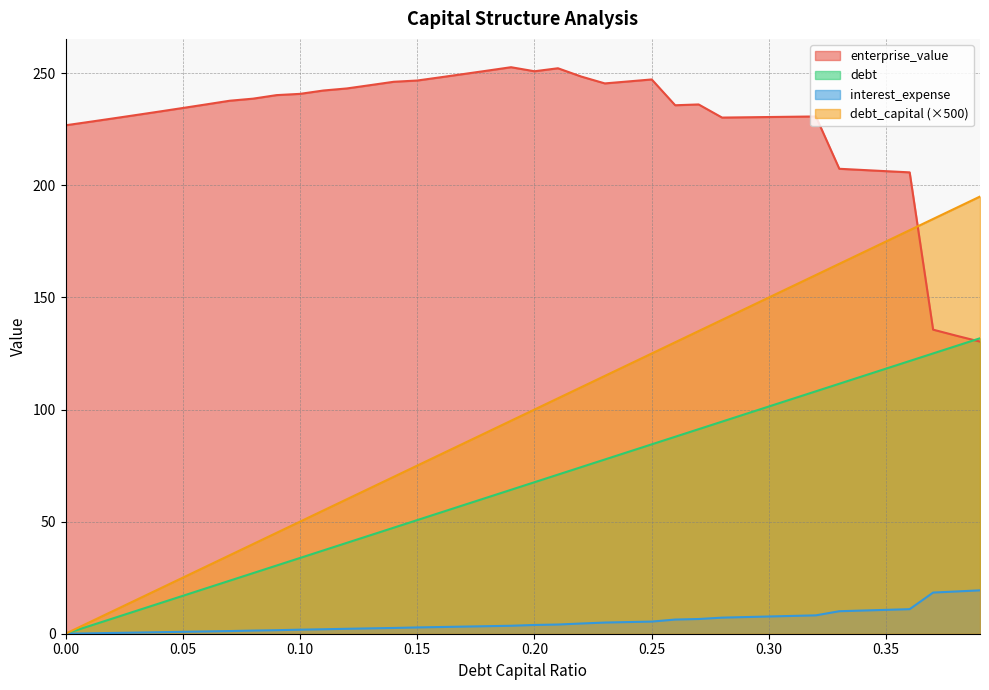

True or false: enterprise_value and debt_capital cross at least once.

True